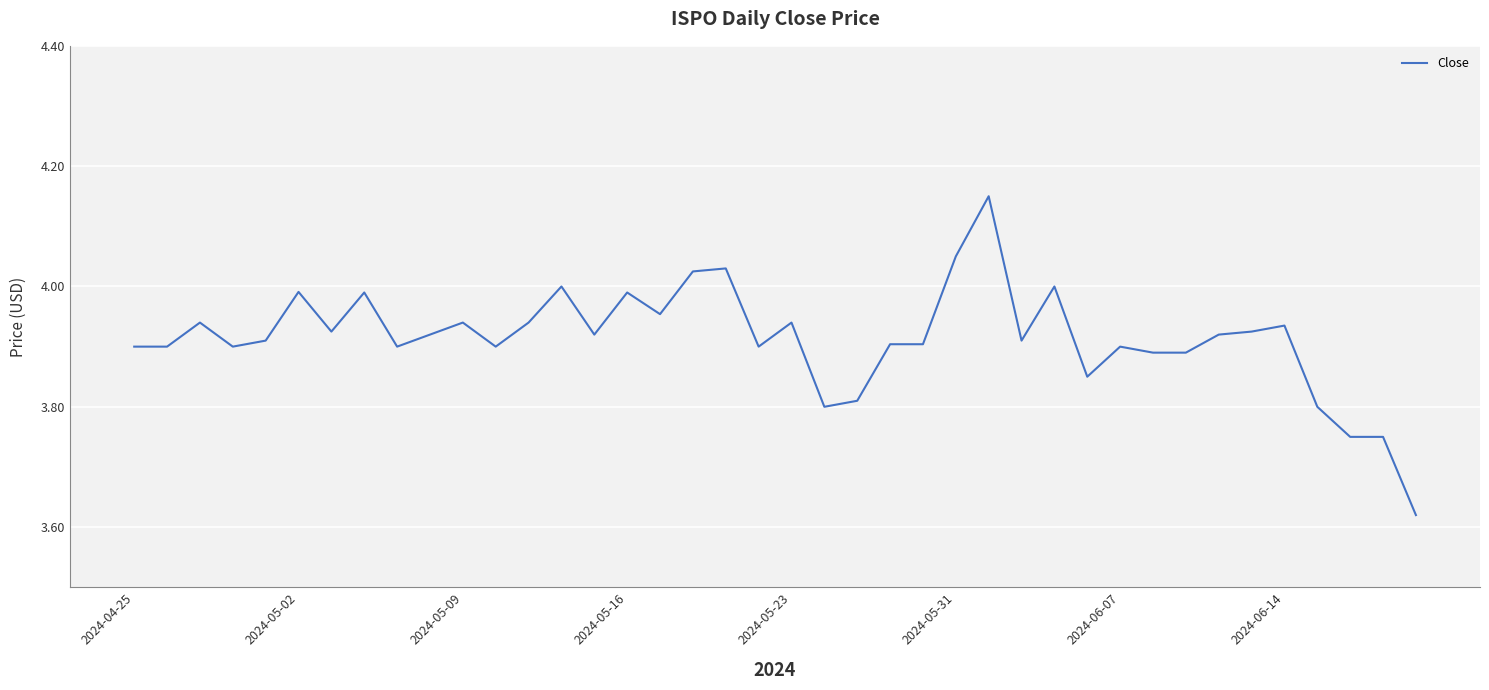

Which category has the lowest value across all series?

39